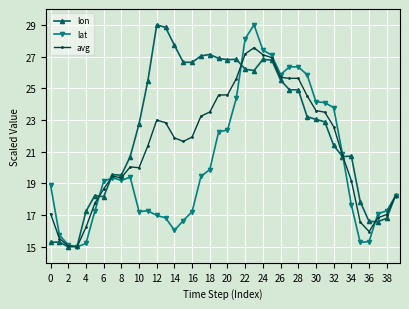

What is the highest value of the lon series?

29.0